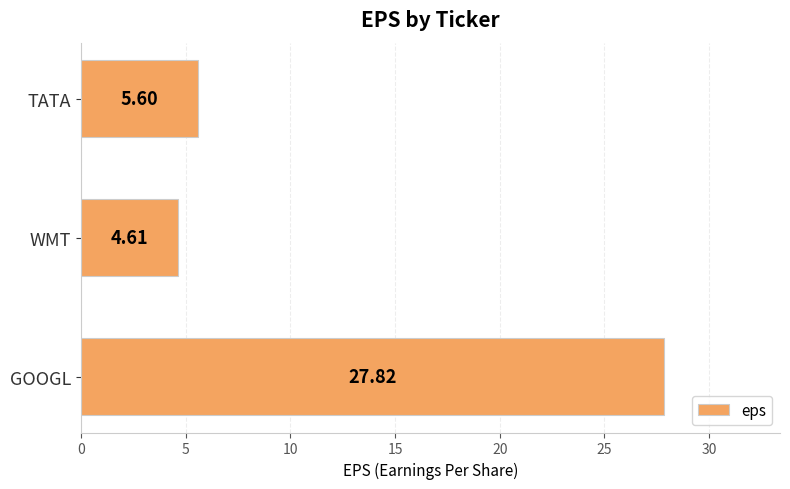

List the labels in order of value, smallest first.

WMT, TATA, GOOGL